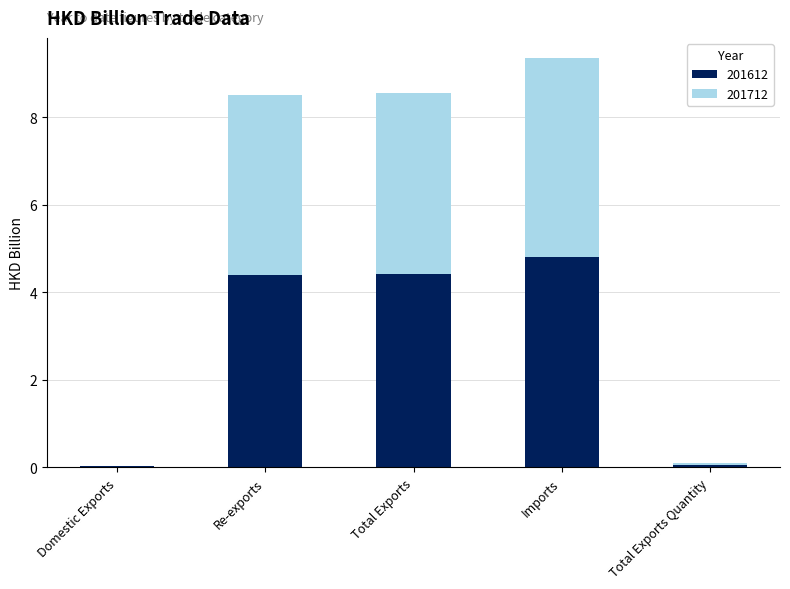

At which category is the sum across all series the highest?

Imports